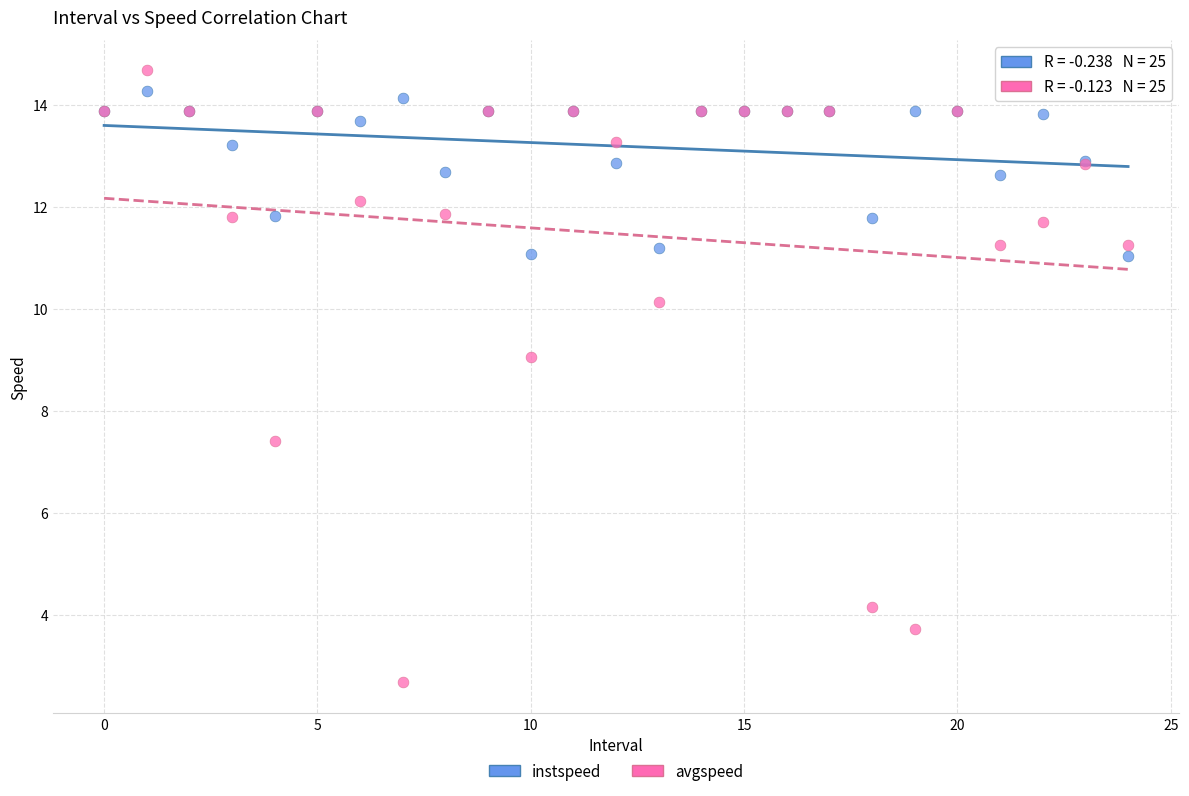

Across all series, what Y value is closest to 8?

7.4